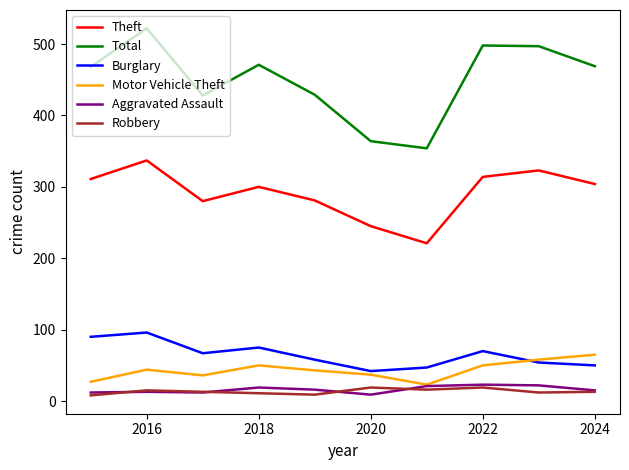

Count the number of categories in the chart.

10